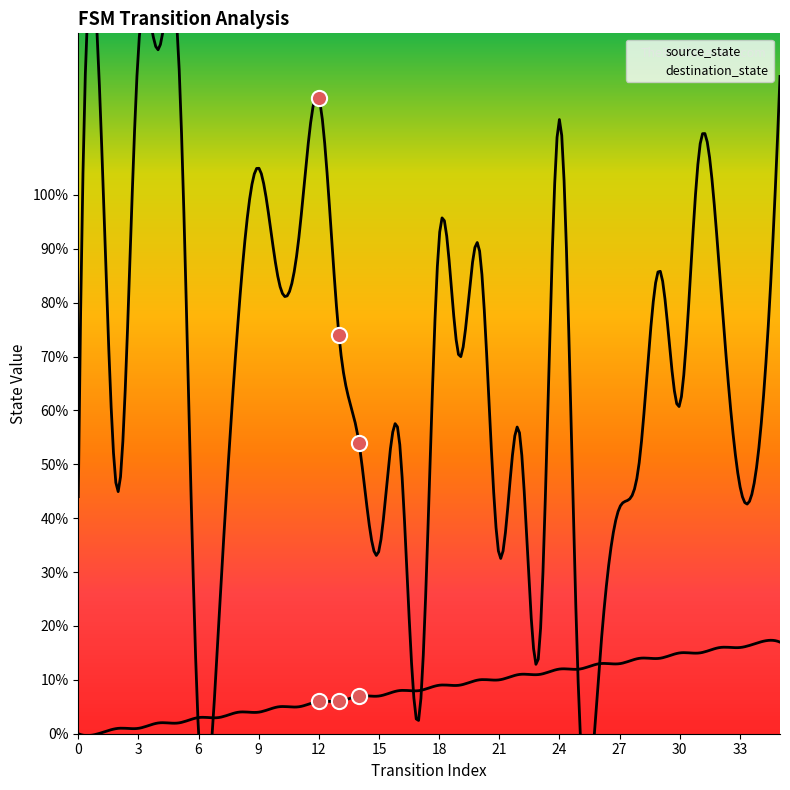

What is the total value across all series at 9?

109